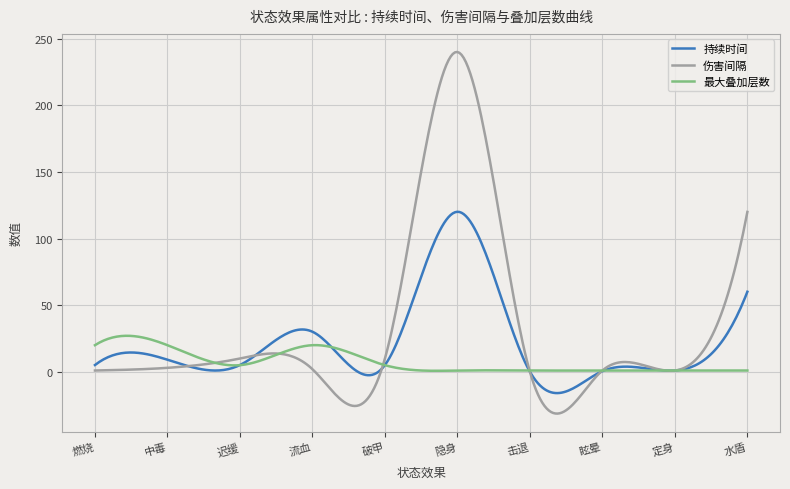

What is the greatest value displayed?

240.0